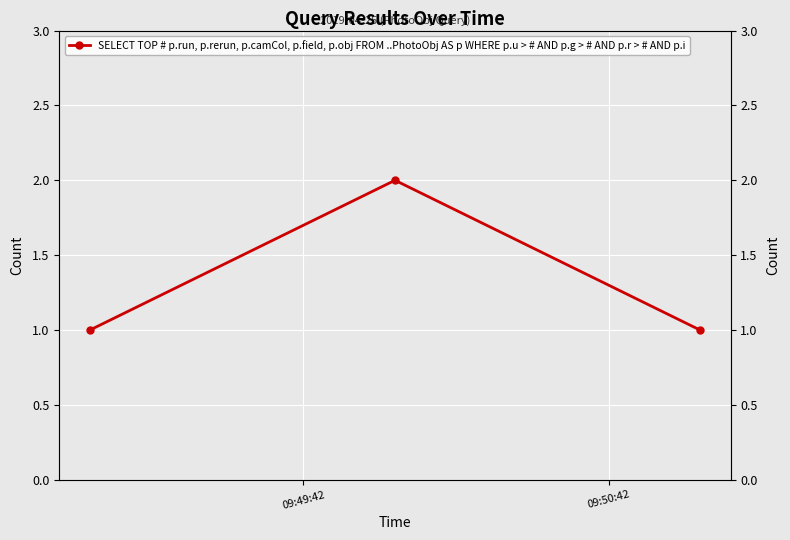

The value at 09:49:42 is 2. True or false?

False